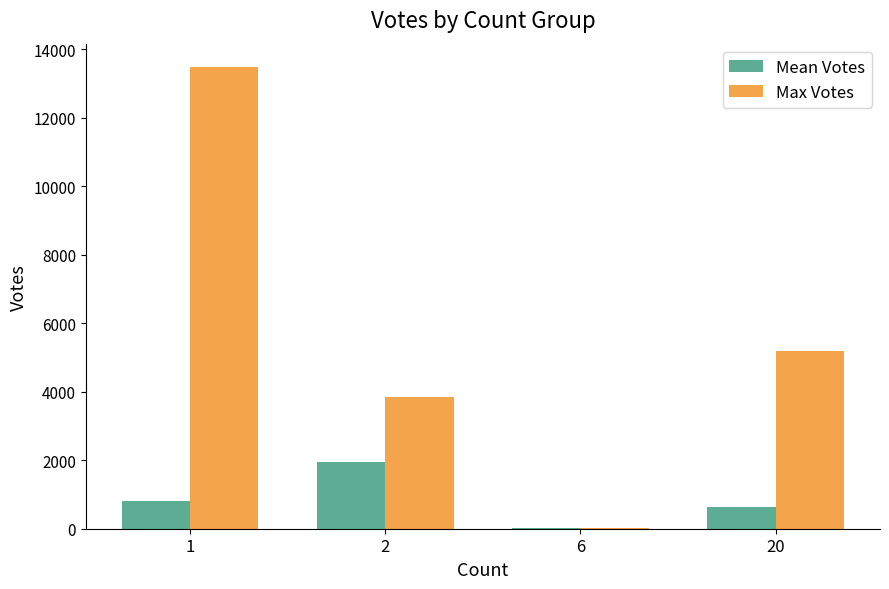

Does the chart contain stacked bars?

No